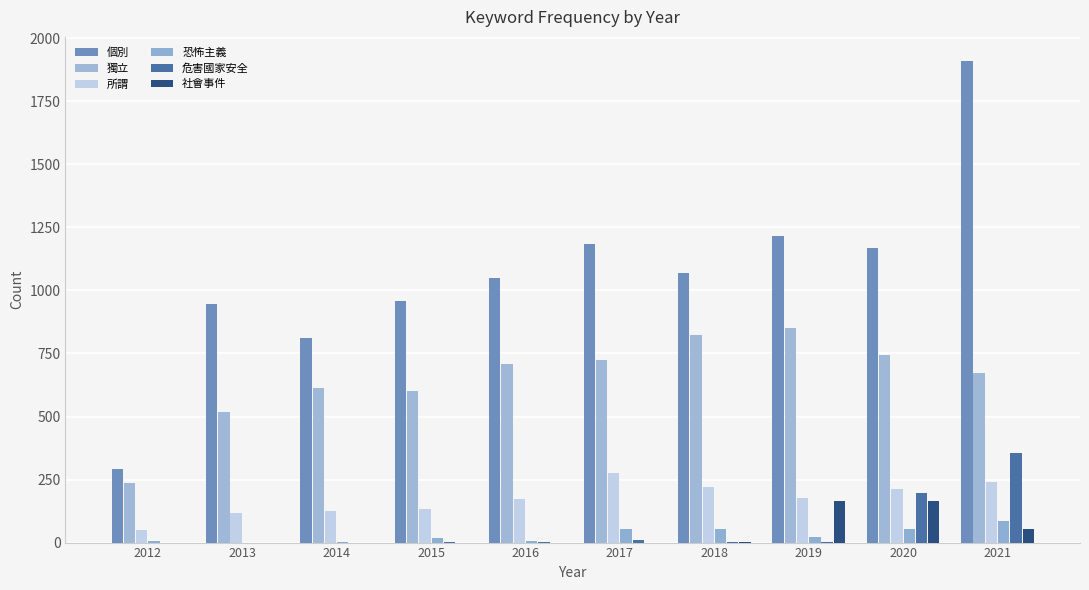

At how many categories does at least one series exceed 1427?

1